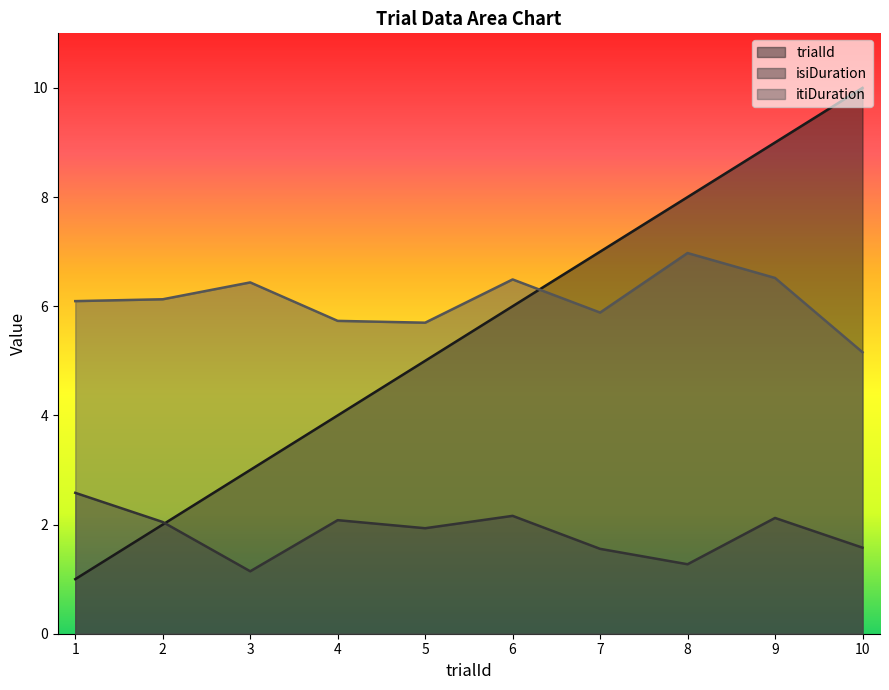

True or false: trialId has more than 2 points higher than both neighbors.

False